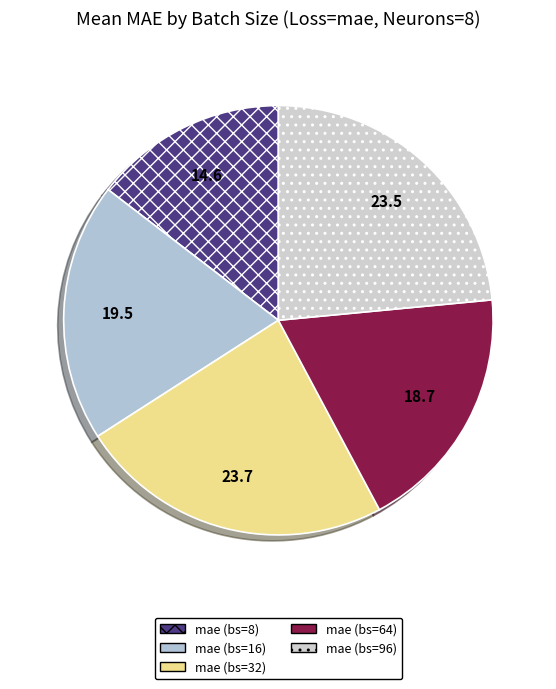

How many segments does this pie chart have?

5